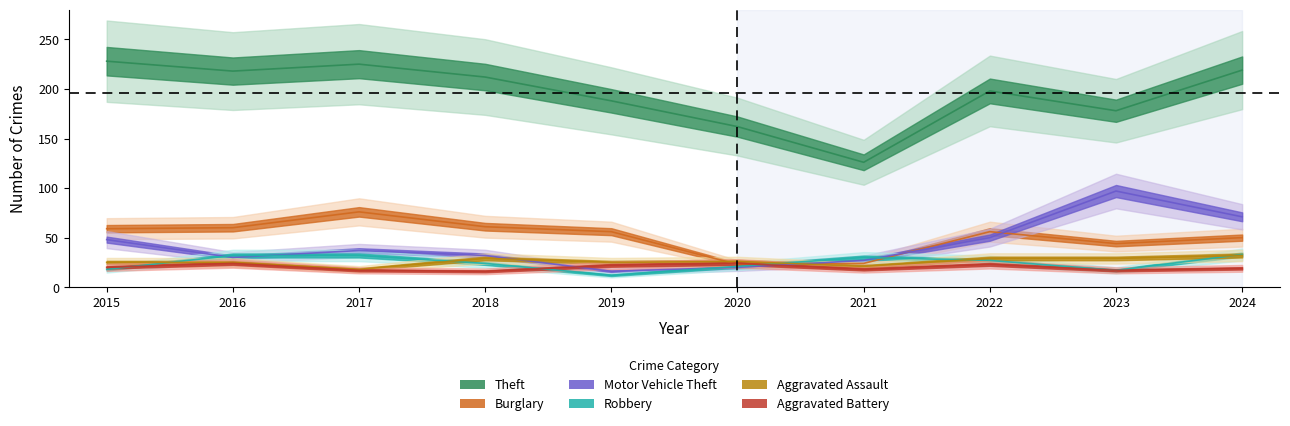

What is the minimum value for Theft?

126